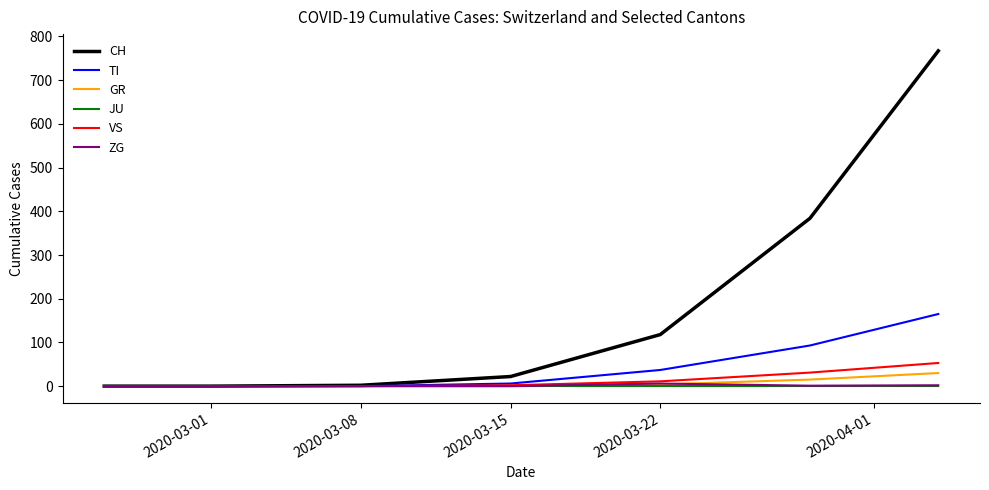

Which series has the largest total across all categories?

CH